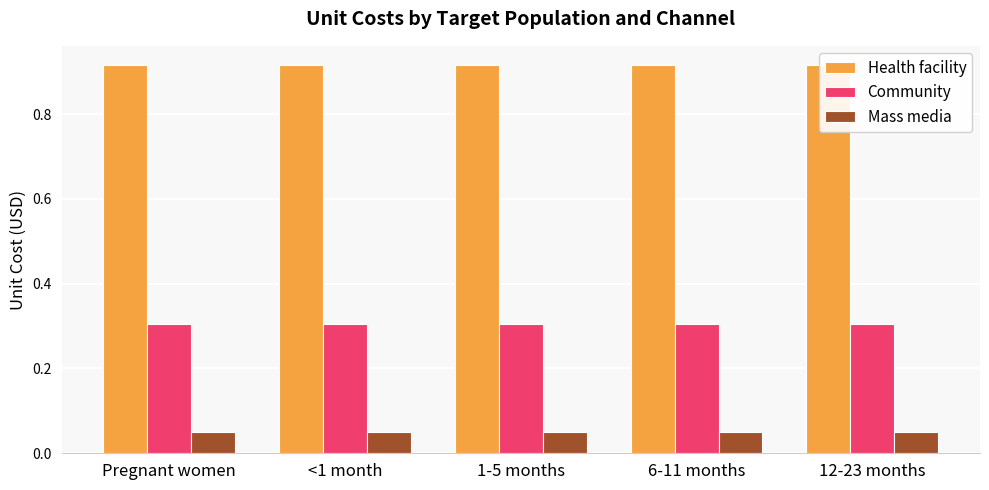

At Pregnant women, list the series in order from smallest to largest.

Mass media, Community, Health facility